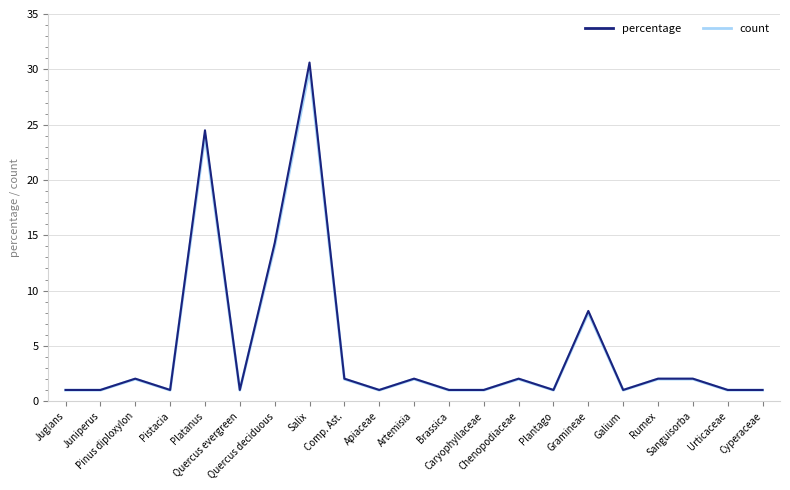

What is the minimum value for count?

1.0